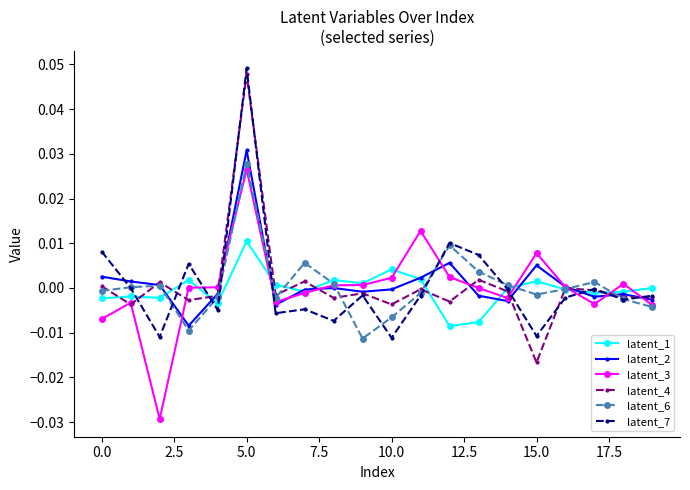

Is this an area chart (filled region under the line)?

No